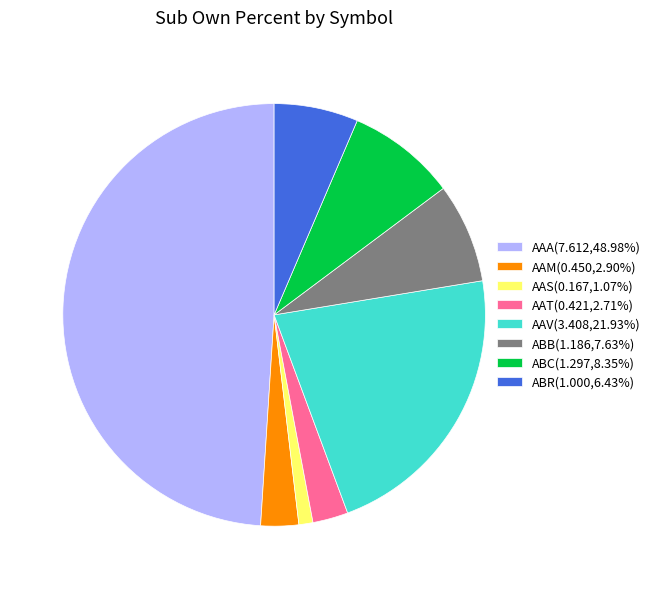

Is AAM the majority of the pie?

No